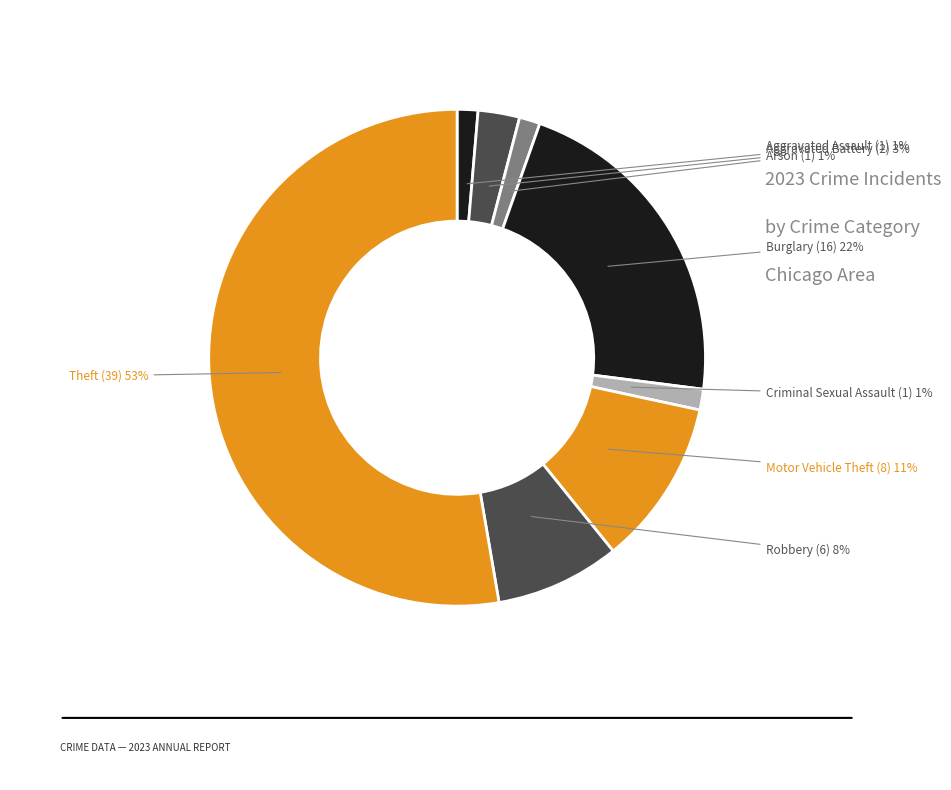

Between Criminal Sexual Assault and Burglary, which is larger?

Burglary